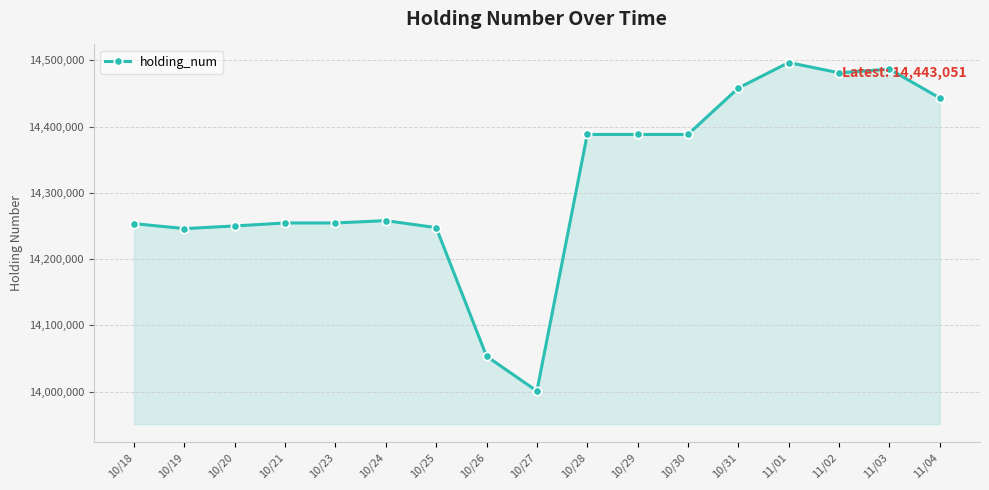

What is the average value?

14314610